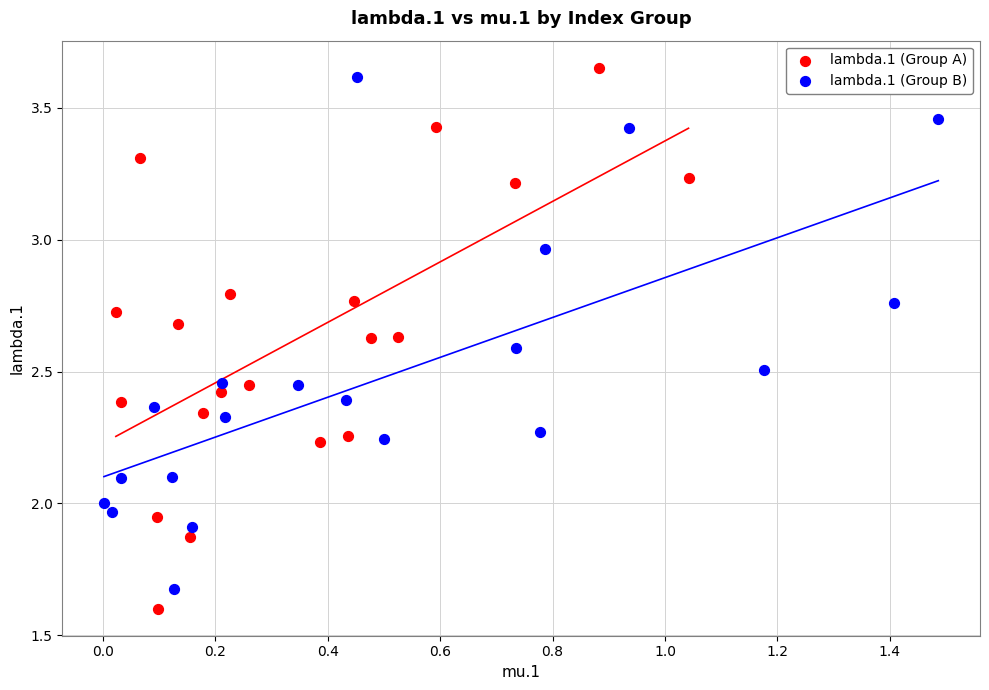

Which series contains the lowest Y value?

lambda.1 (Group A)